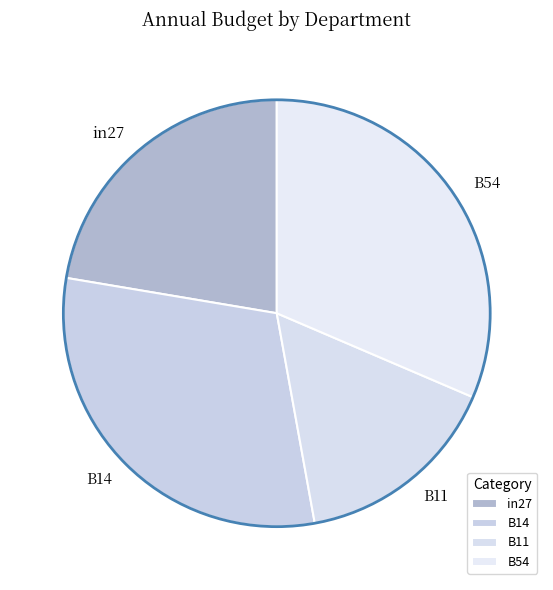

What is the smallest slice in the pie chart?

B11